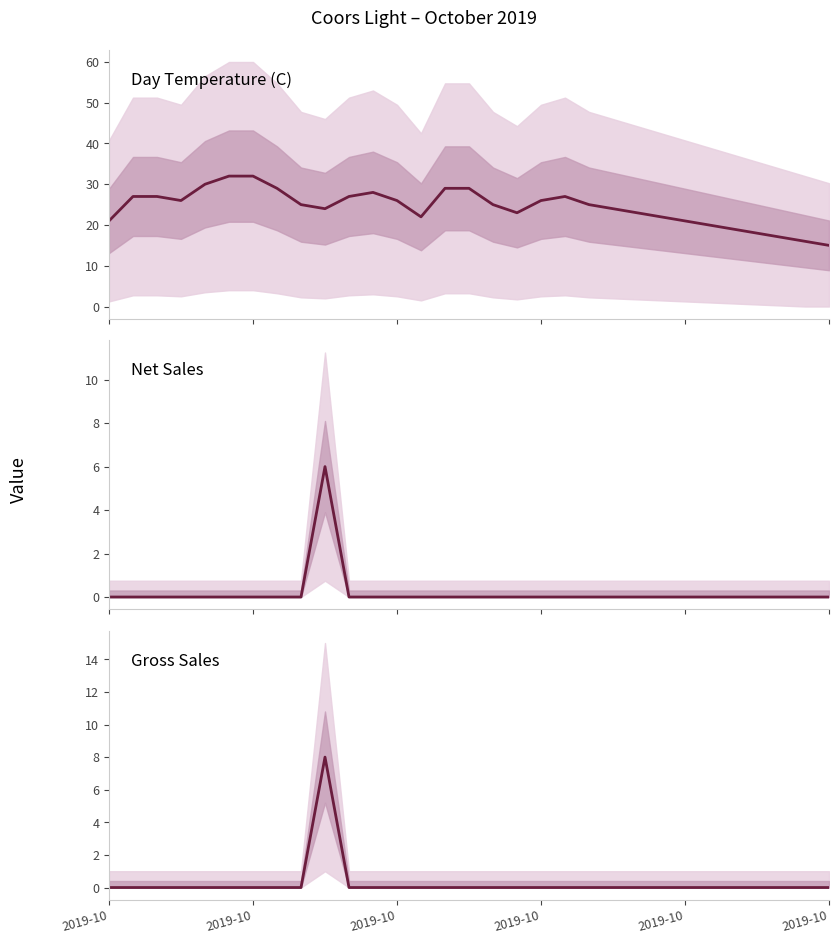

True or false: Net Sales has more than 1 points higher than both neighbors.

False